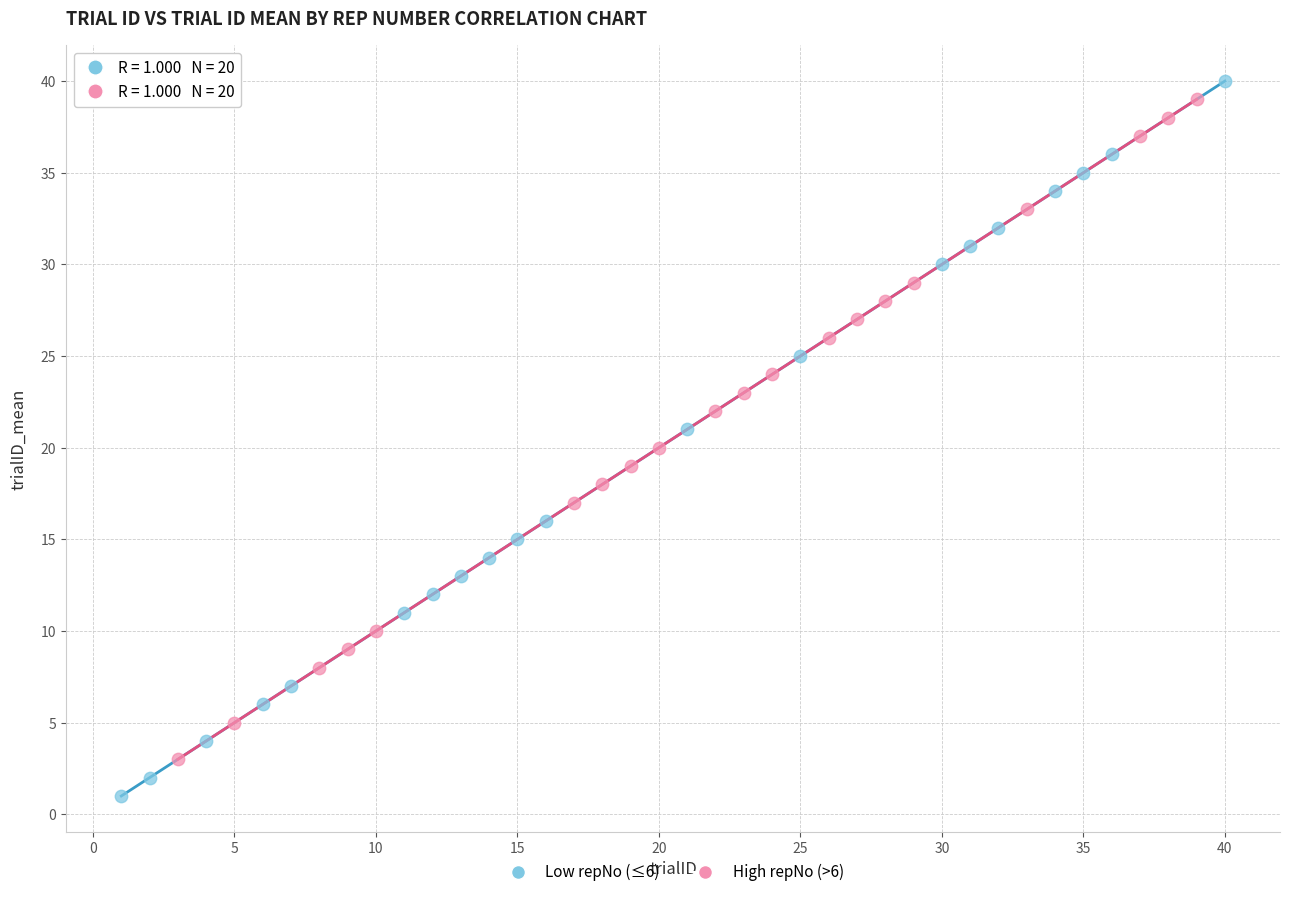

Which series has the widest spread of Y values?

Low repNo (≤6)